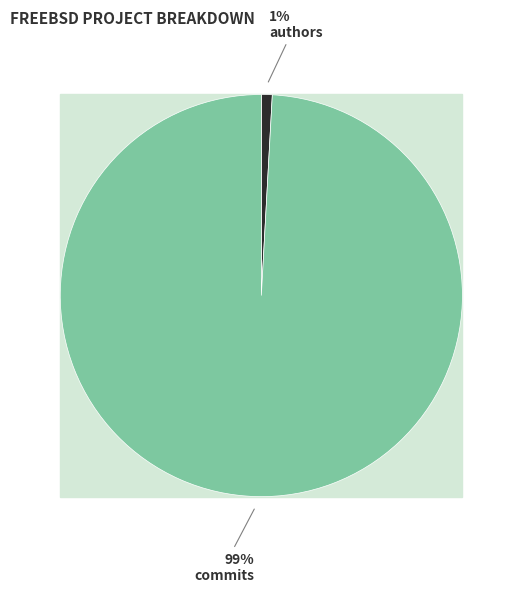

Approximately how many times larger is the value at commits compared to authors?

113.9